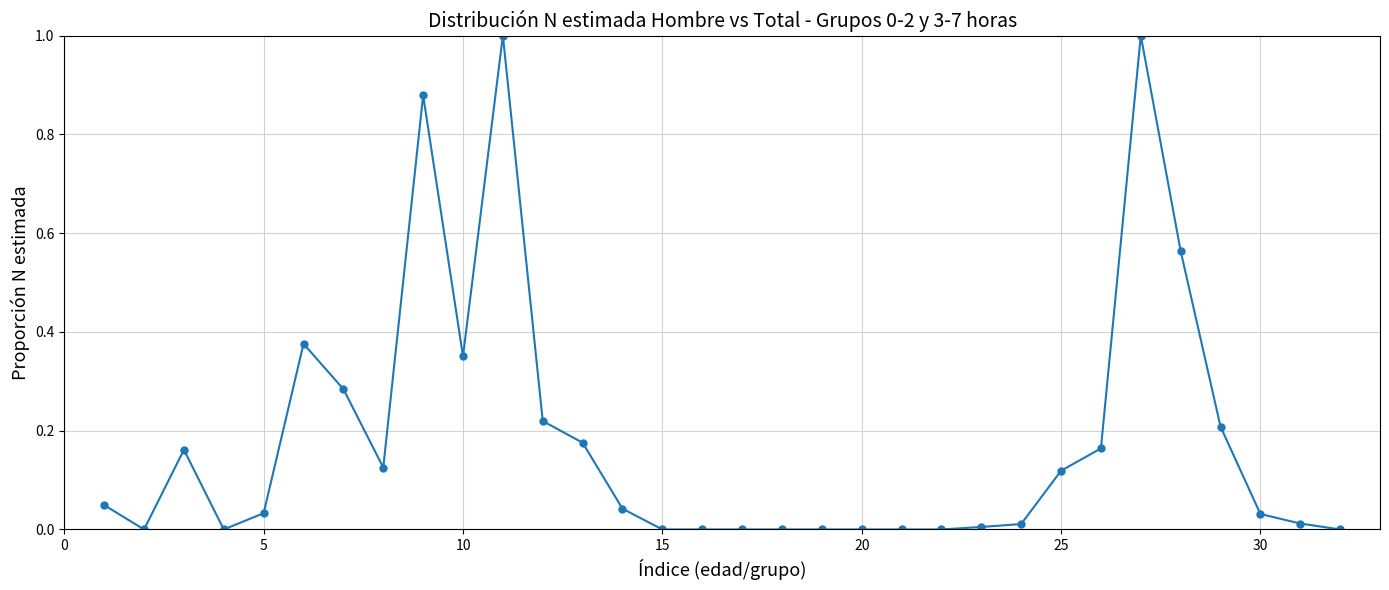

True or false: there are more than 1 points higher than both neighbors.

True